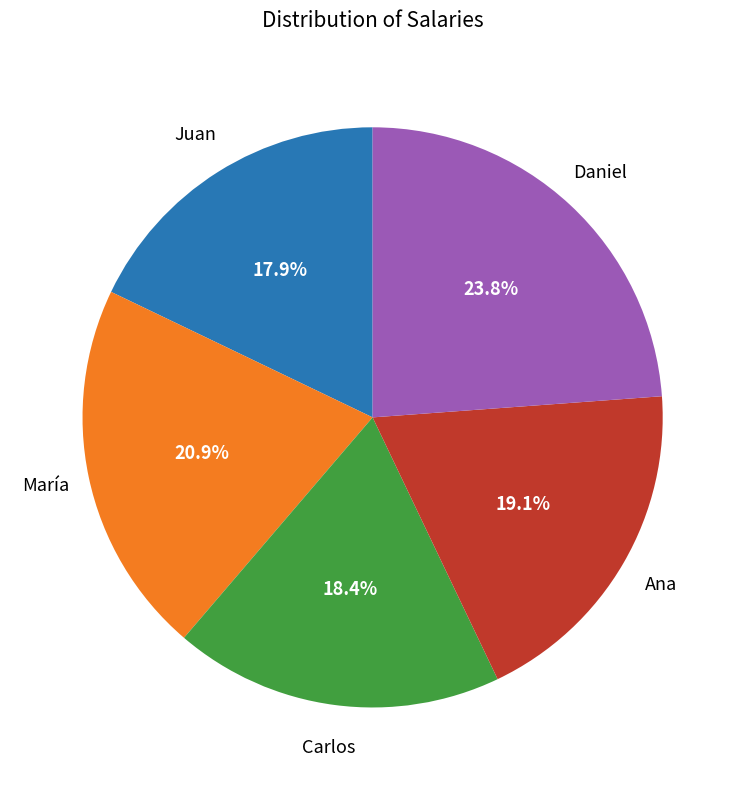

Does any single category account for the majority?

No